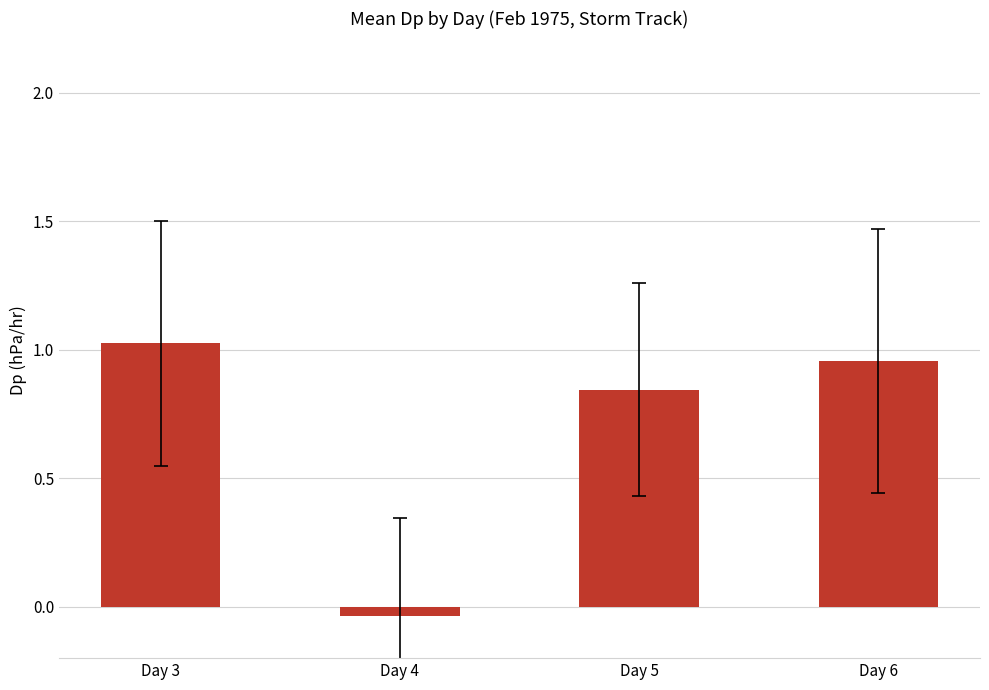

Rank the categories by value from highest to lowest.

Day 3, Day 6, Day 5, Day 4